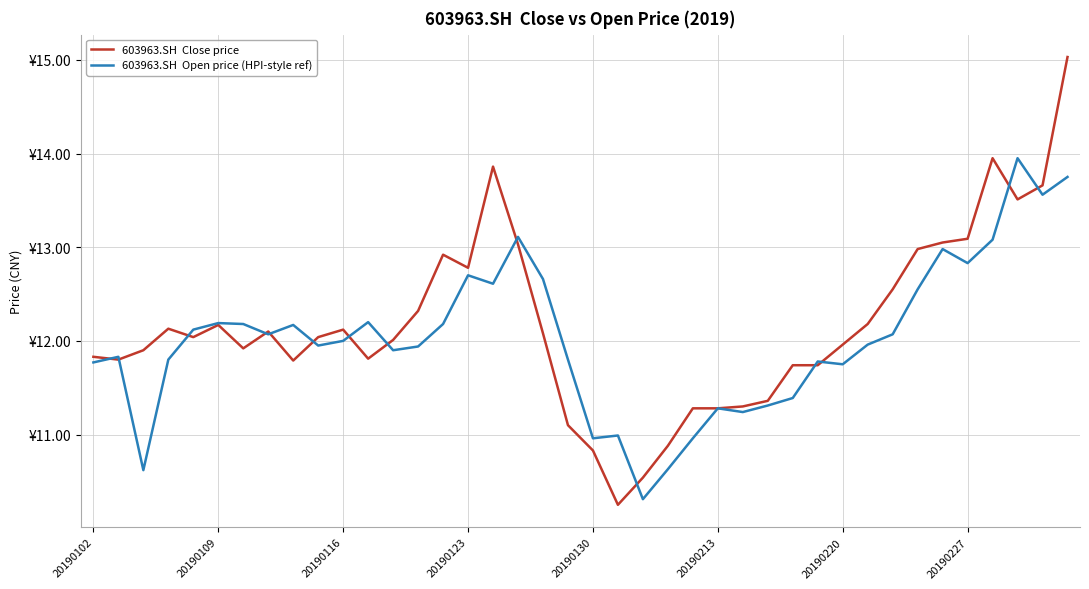

What is the label of the 27th point from the left?

26